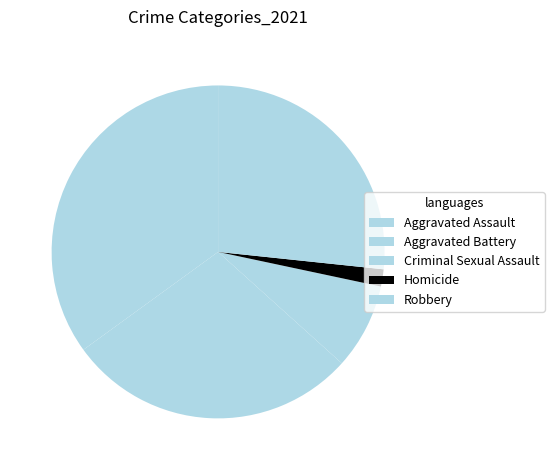

How many segments does this pie chart have?

5